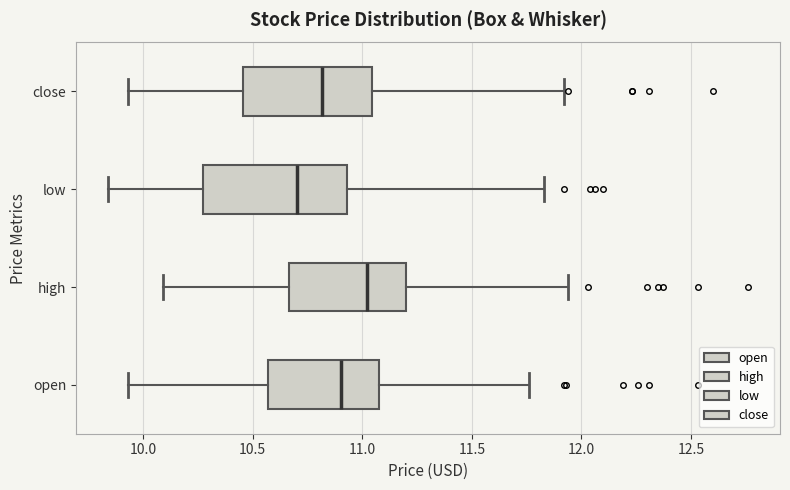

Which box's median line is the furthest to the left?

low